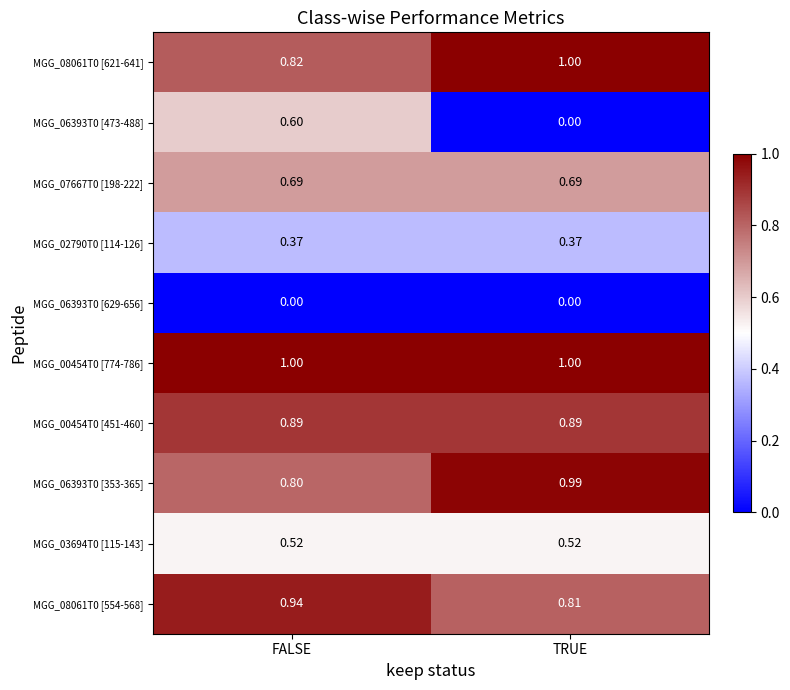

Is the value of MGG_08061T0 [621-641] at FALSE greater than the value of MGG_08061T0 [554-568] at FALSE?

No